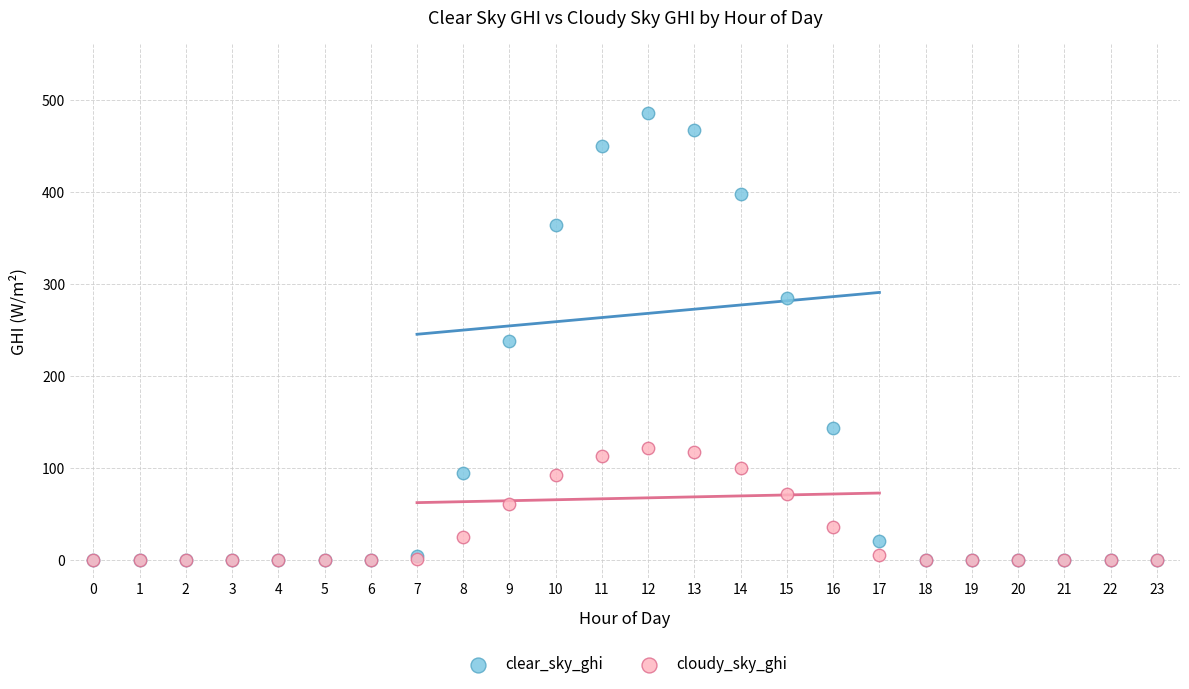

Which series reaches the maximum Y coordinate?

clear_sky_ghi